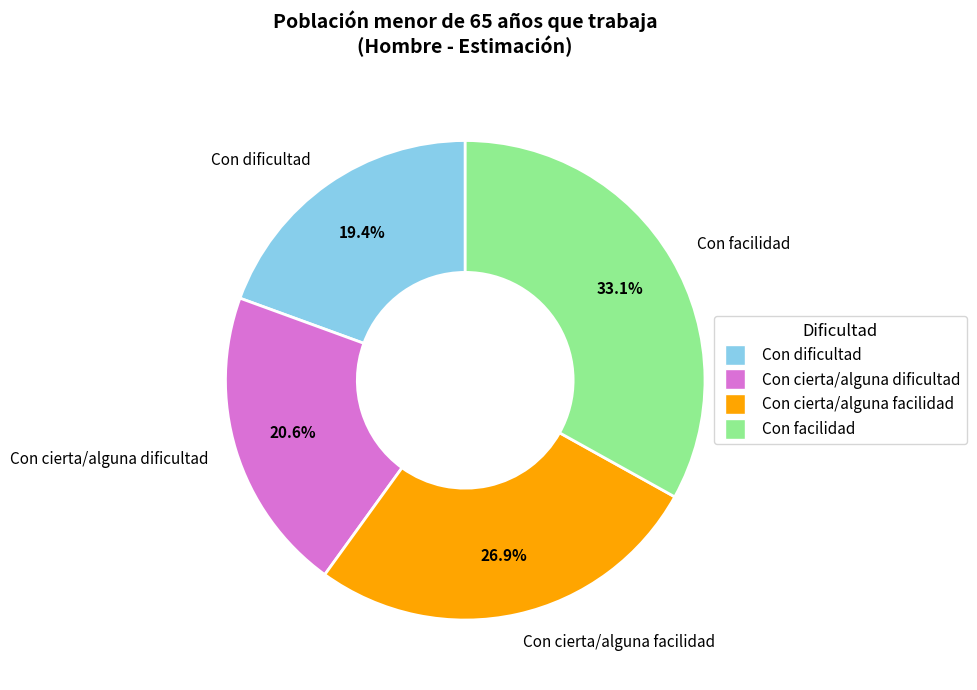

True or false: Con facilidad accounts for 22% of the total.

False